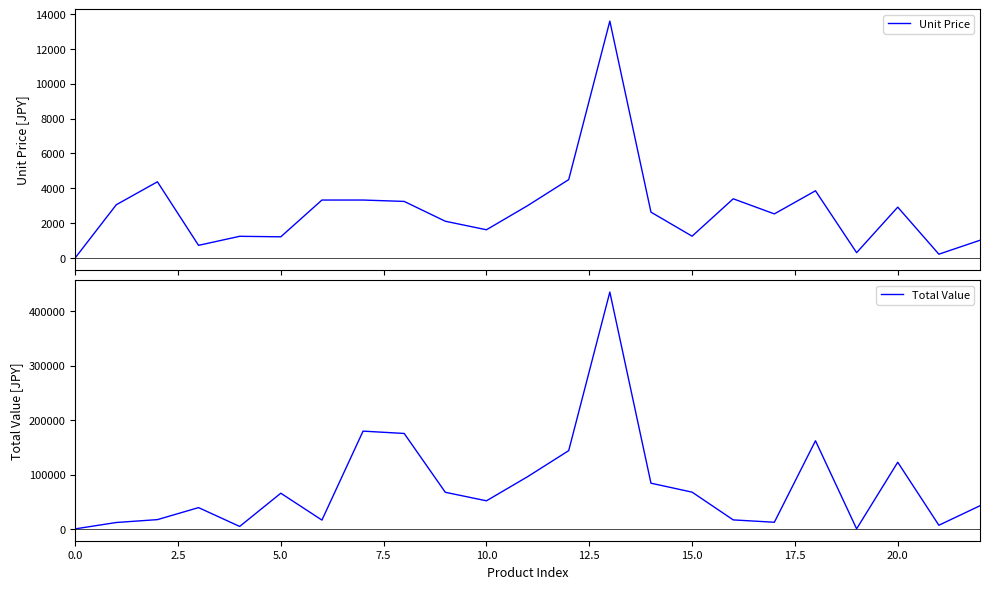

Which category has the highest value in the Total Value series?

13